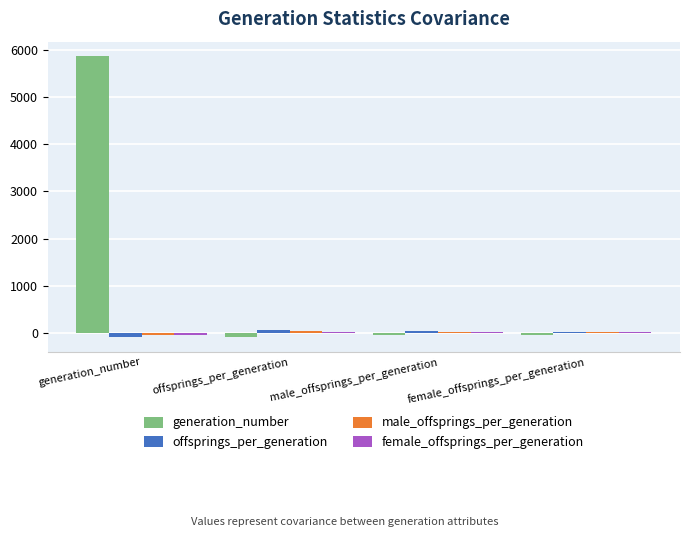

The value of generation_number at offsprings_per_generation is -93.8. True or false?

True